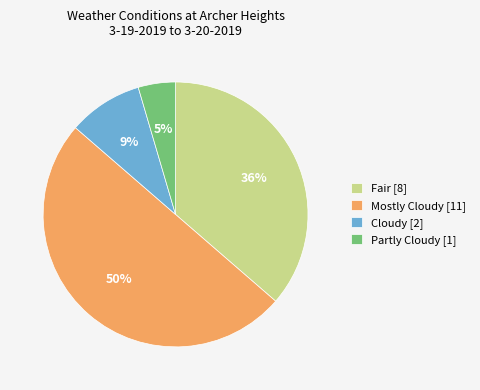

How many segments does this pie chart have?

4